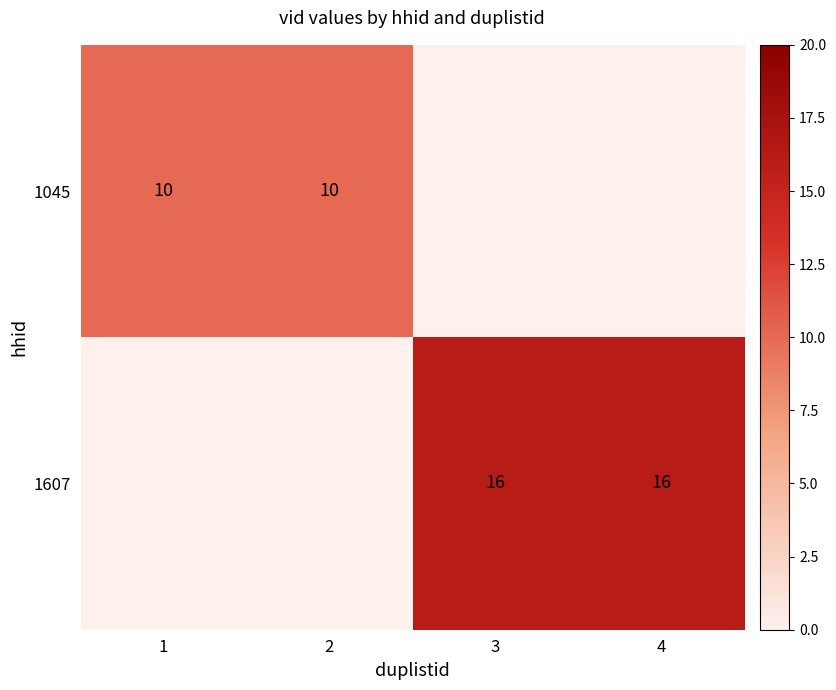

Rank the series by their average value, from lowest to highest.

1045, 1607